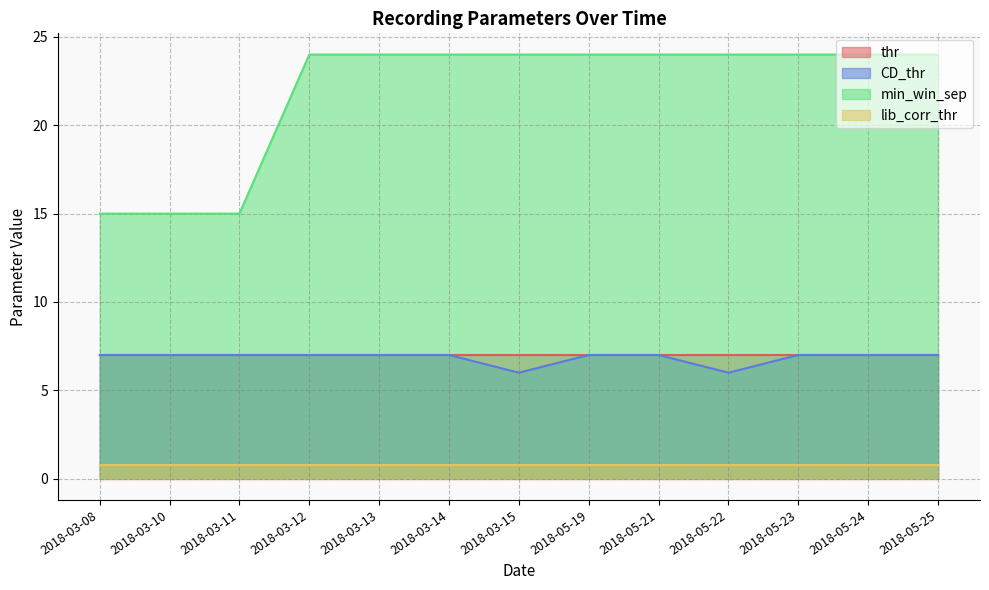

True or false: min_win_sep and lib_corr_thr intersect in this chart.

False